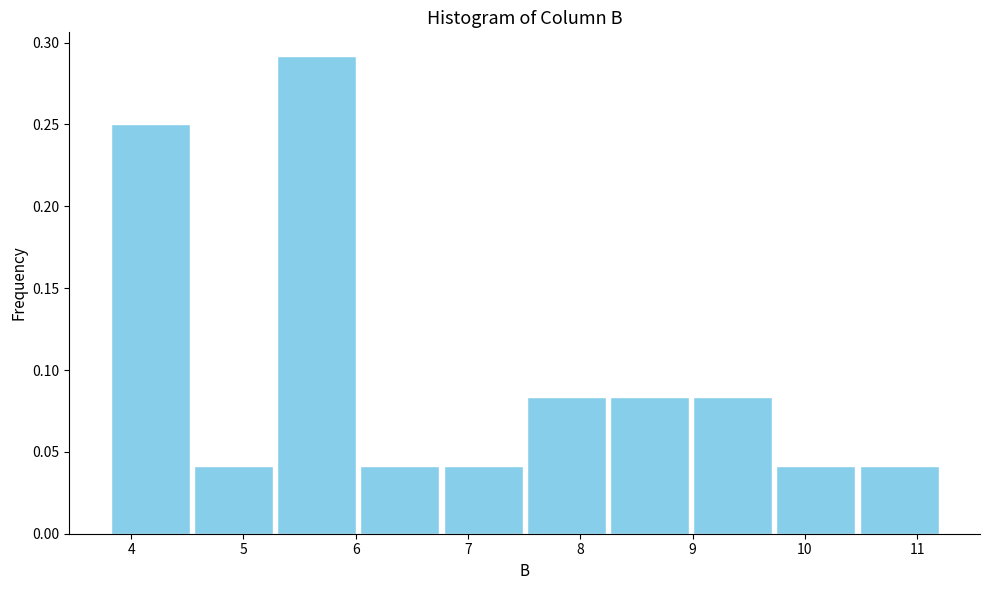

Reading left to right, list every bar in this chart as the range it spans on the x-axis followed by its height. Neither the bar edges nor the heights are printed on the chart, so give them approximately, as read against the axes.

3.8 to 4.5: 0.250
4.5 to 5.3: 0.040
5.3 to 6.0: 0.290
6.0 to 6.8: 0.040
6.8 to 7.5: 0.040
7.5 to 8.2: 0.085
8.2 to 9.0: 0.085
9.0 to 9.7: 0.085
9.7 to 10.5: 0.040
10.5 to 11.2: 0.040